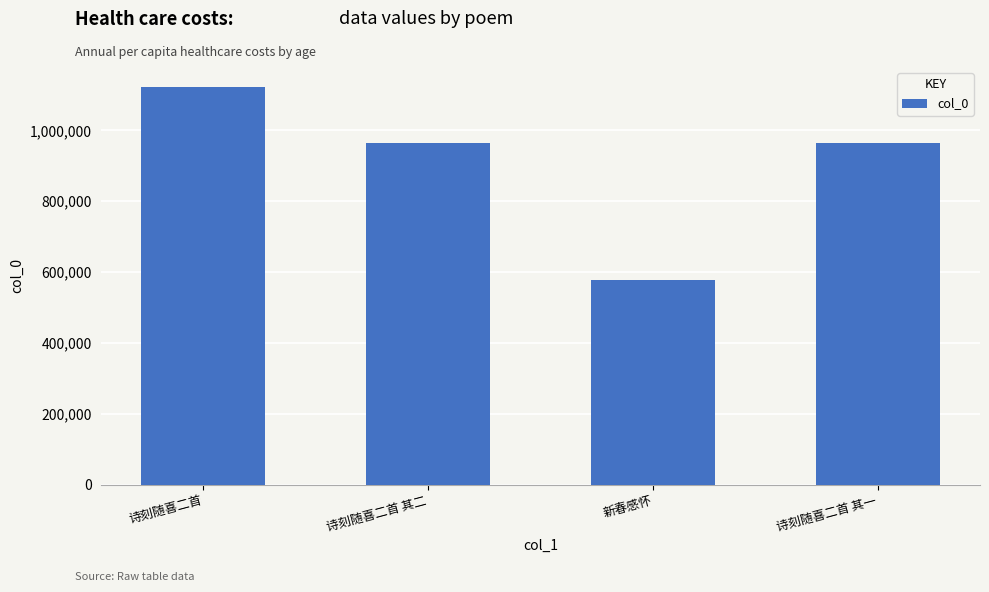

Which label corresponds to the largest value in the chart?

诗刻随喜二首